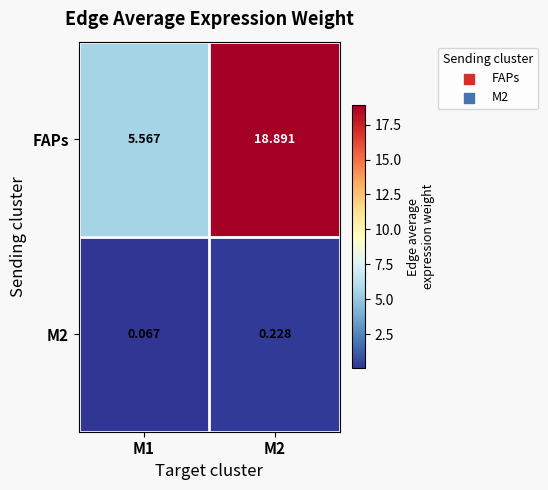

Rank the series at M2 from lowest to highest value.

M2, FAPs